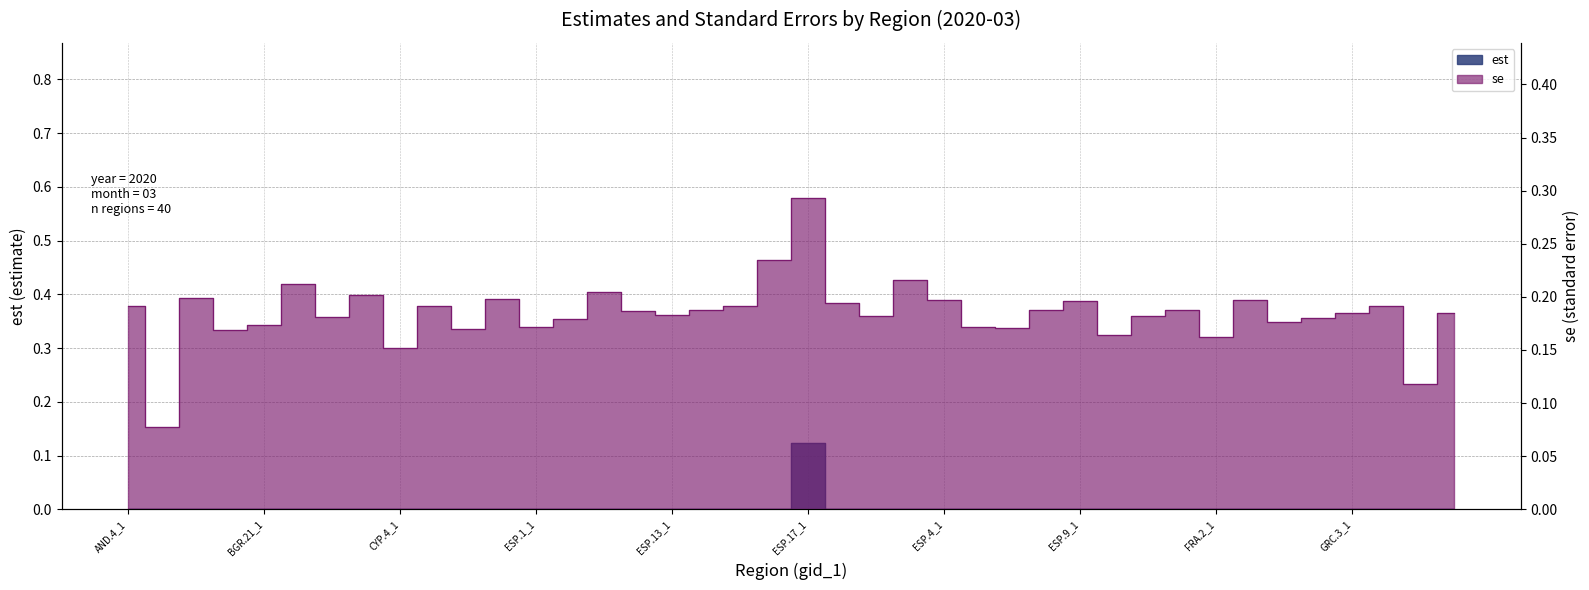

What position from the left is ESP.4_1?

25